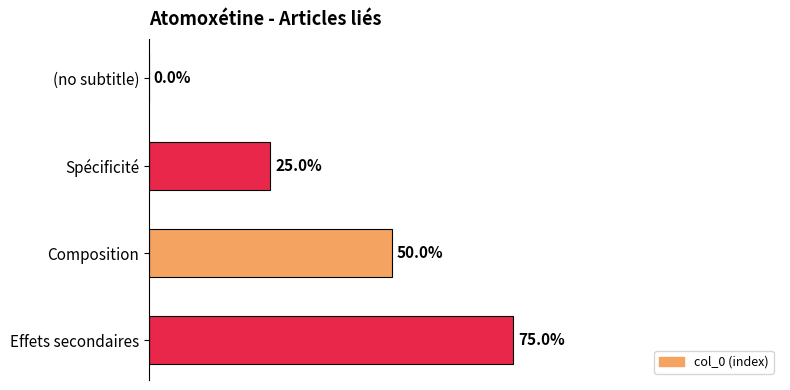

Which has a higher value, Spécificité or Effets secondaires?

Effets secondaires